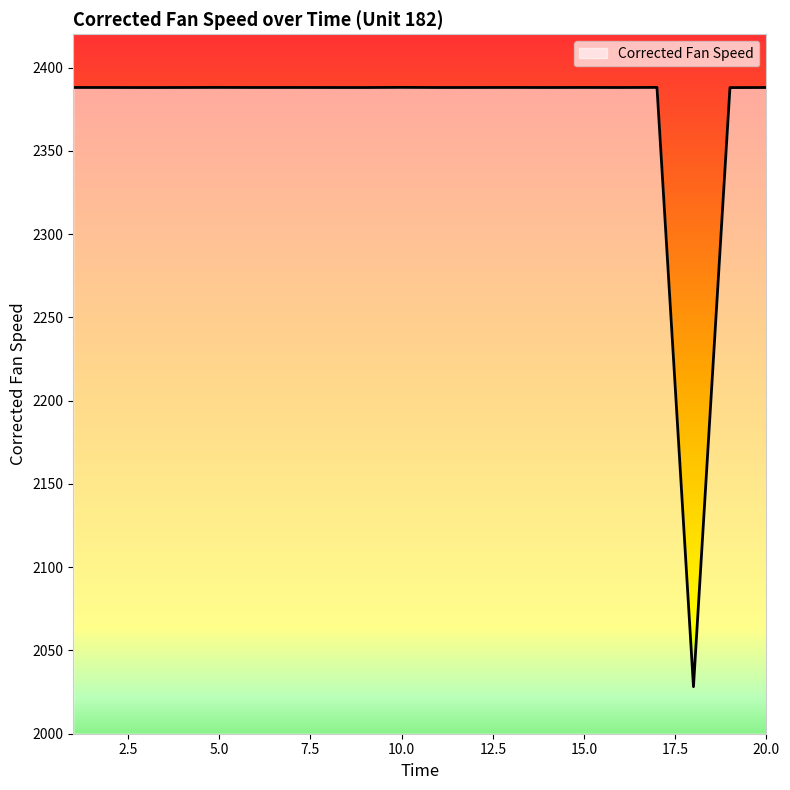

What is the maximum value shown in the chart?

2388.1